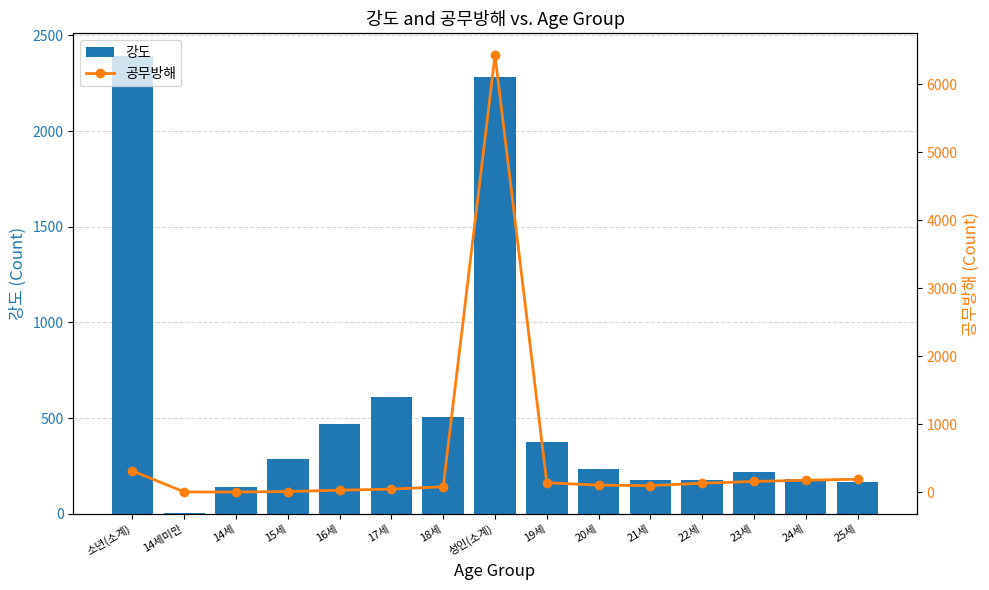

Is it true that 공무방해 equals 55 at 20세?

False